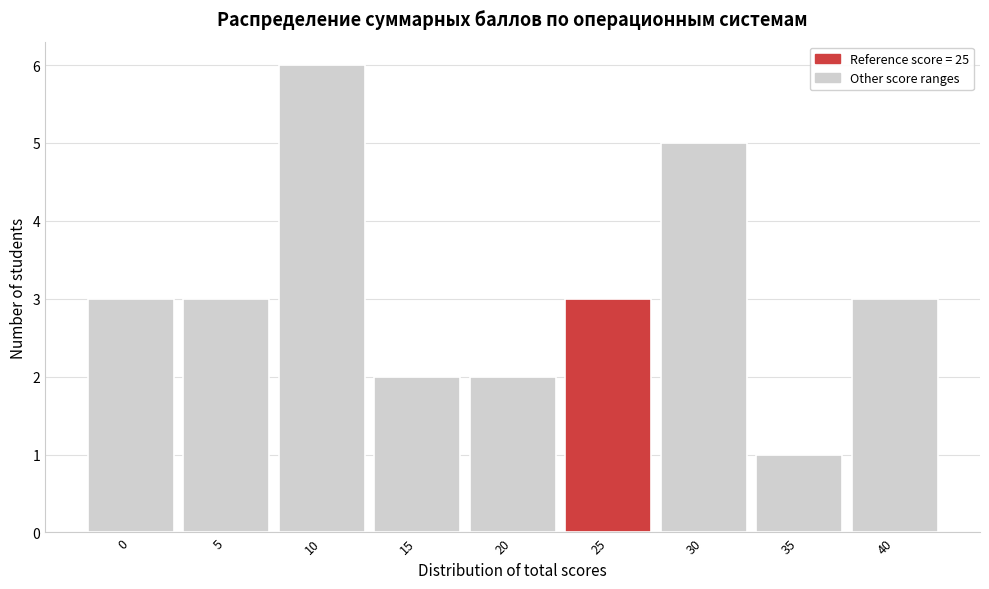

Reading right to left, list all the values displayed in this chart.

40=3	35=1	30=5	25=3	20=2	15=2	10=6	5=3	0=3